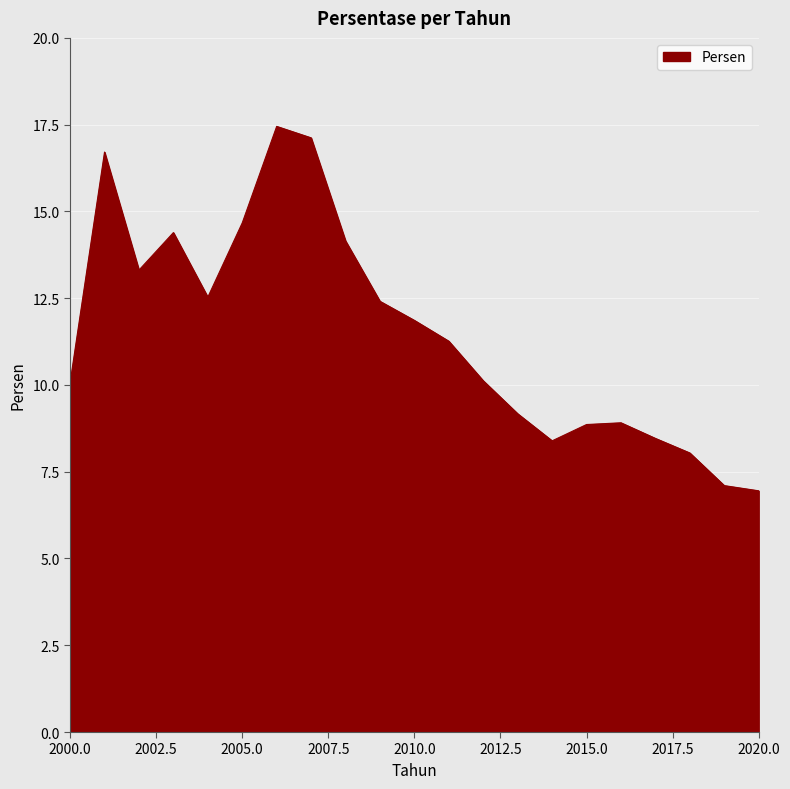

What is the difference between the maximum and minimum values?

10.5